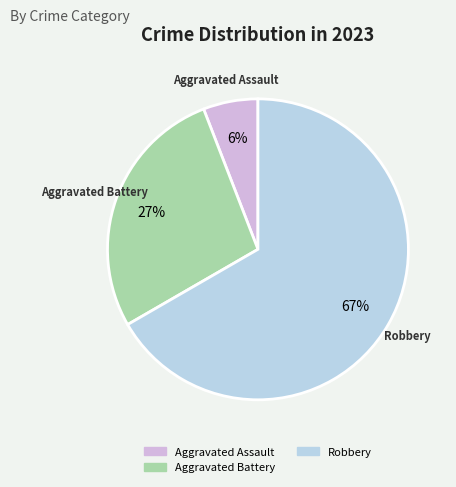

How many slices are in this pie chart?

3